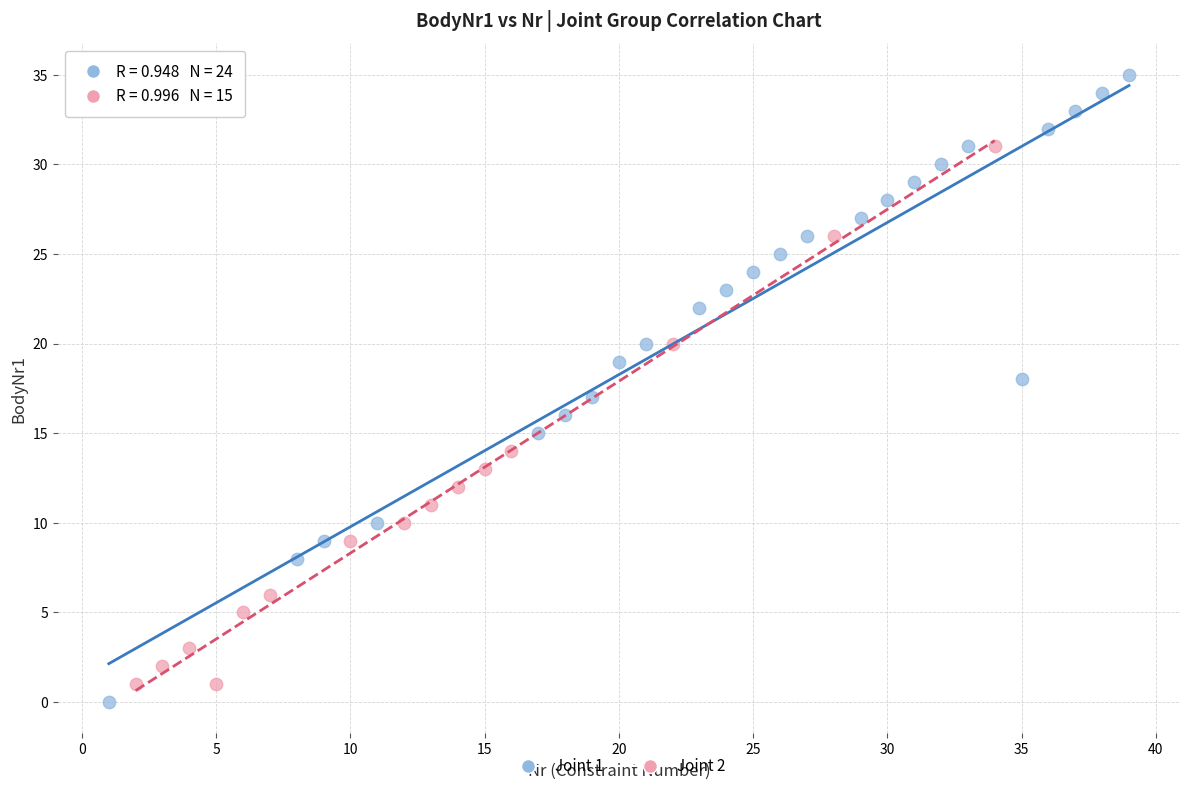

Which series has the widest spread of Y values?

Joint 1